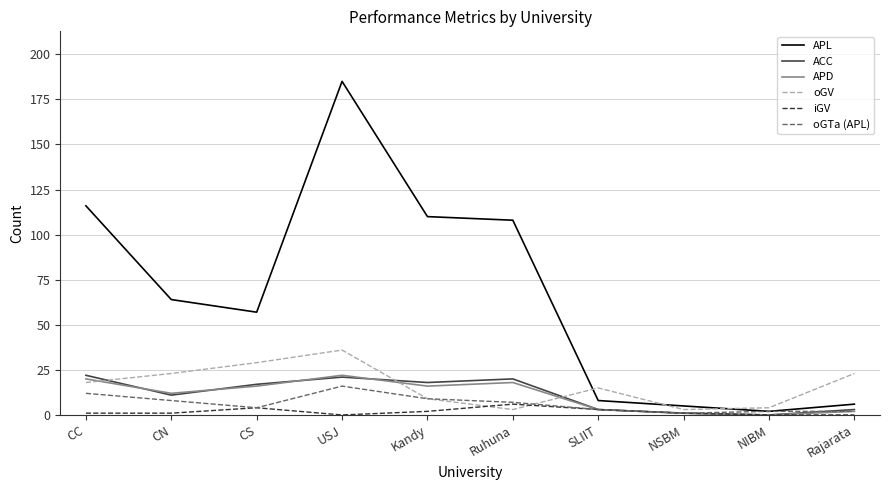

Reading left to right, what are all the values shown in this chart?

APL: 116	64	57	185	110	108	8	5	2	6
ACC: 22	11	17	21	18	20	3	1	0	3
APD: 20	12	16	22	16	18	3	1	0	2
oGV: 18	23	29	36	9	3	15	3	4	23
iGV: 1	1	4	0	2	6	3	1	0	0
oGTa (APL): 12	8	4	16	9	7	3	1	2	2